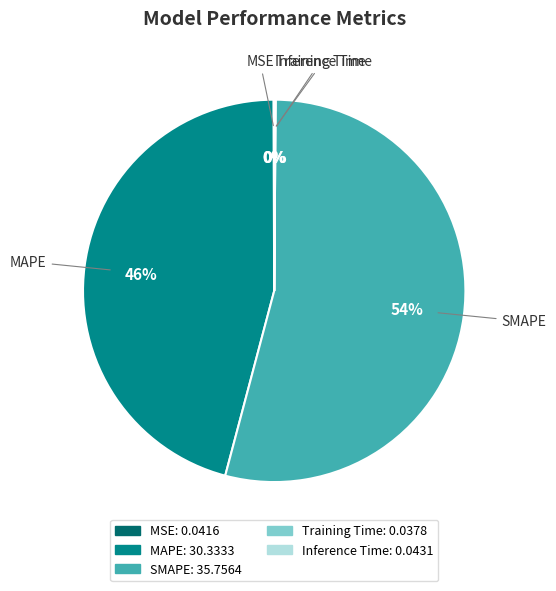

Do SMAPE and MAPE together represent more than half of the pie?

Yes